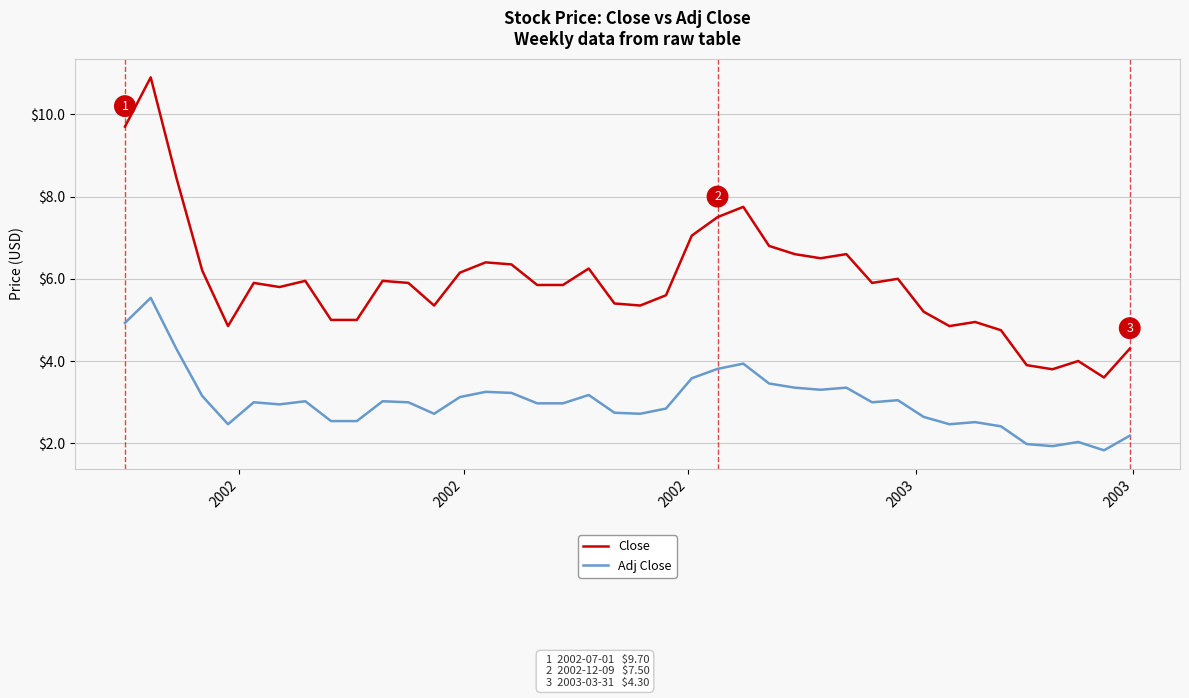

What is the difference between the maximum and minimum values in the Close series?

7.3